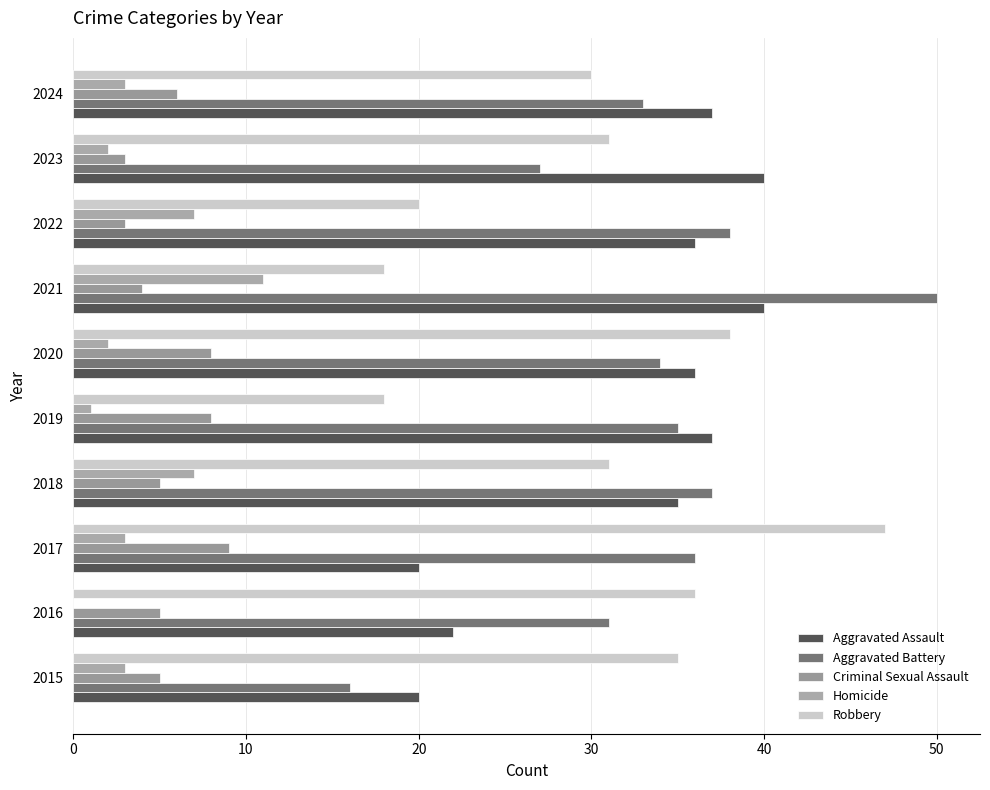

How many categories are shown in the chart?

10